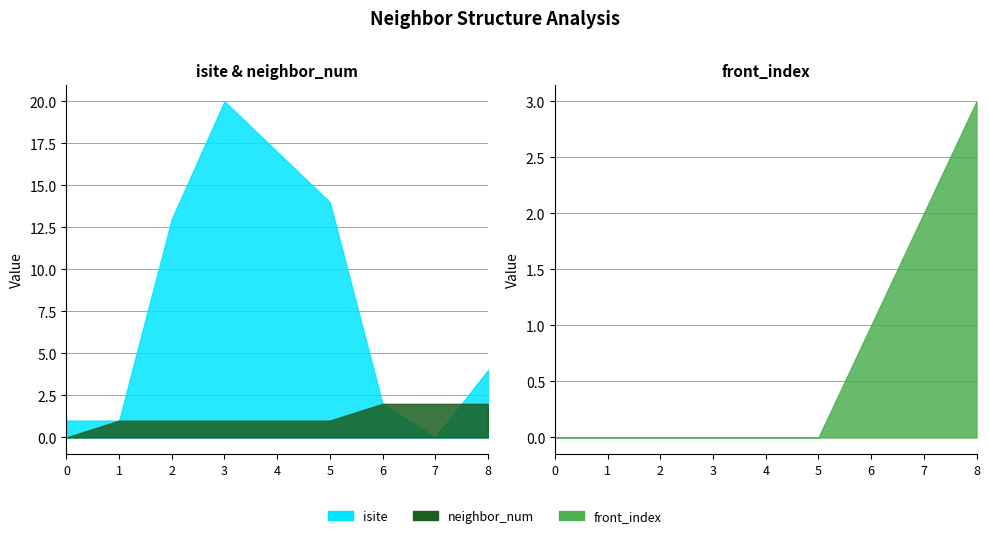

Which series has the largest range (max minus min)?

isite